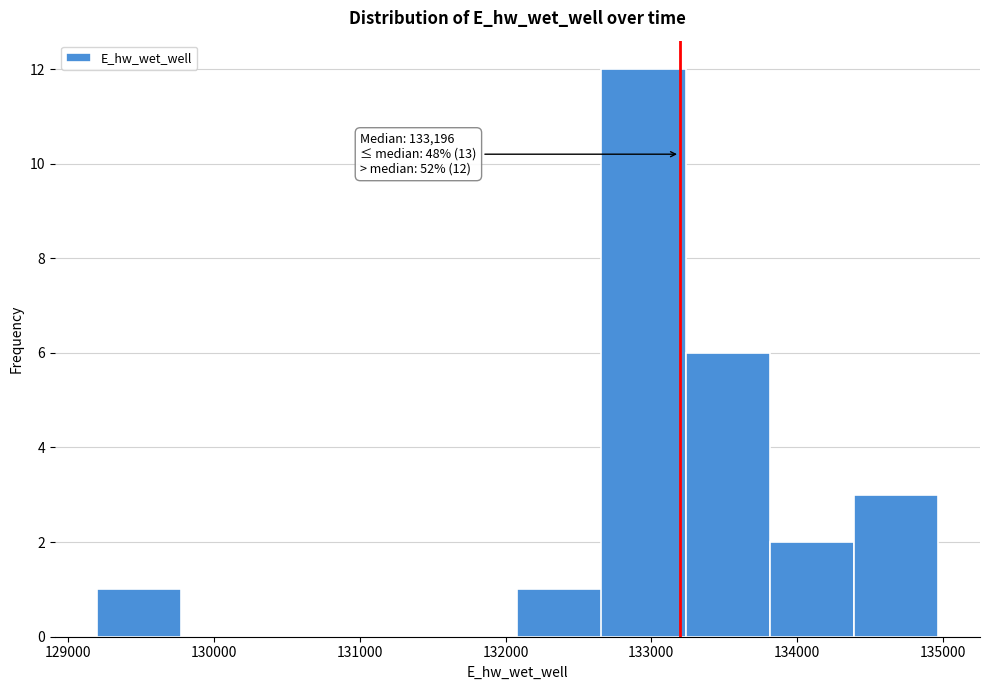

Which range on the x-axis has the tallest bar?

132700 to 133200